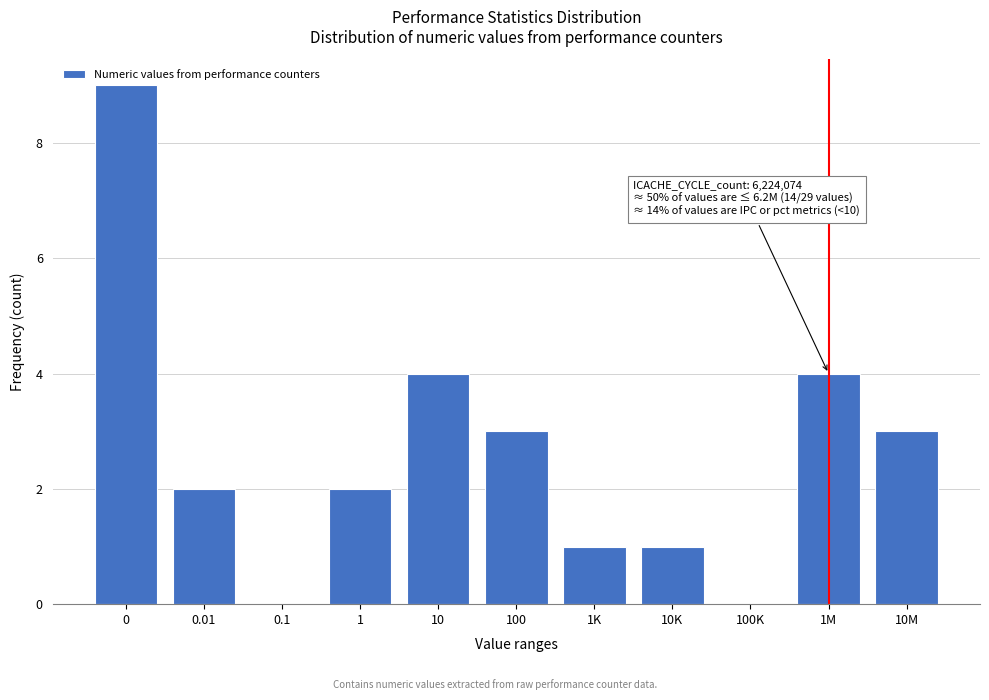

Reading left to right, list all the values displayed in this chart.

0=9	0.01=2	0.1=0	1=2	10=4	100=3	1K=1	10K=1	100K=0	1M=4	10M=3